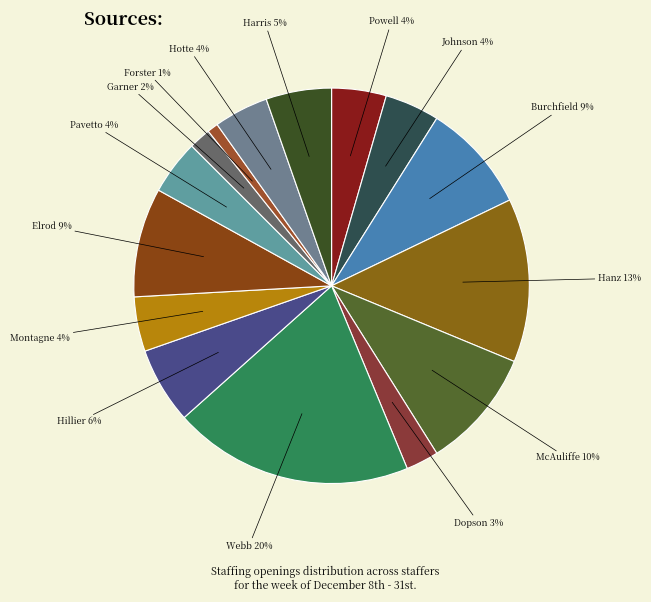

How many slices are in this pie chart?

15